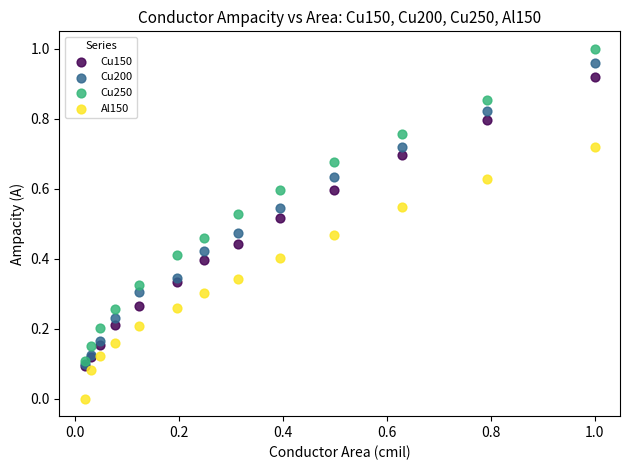

What are all the series names shown in the legend?

Cu150, Cu200, Cu250, Al150